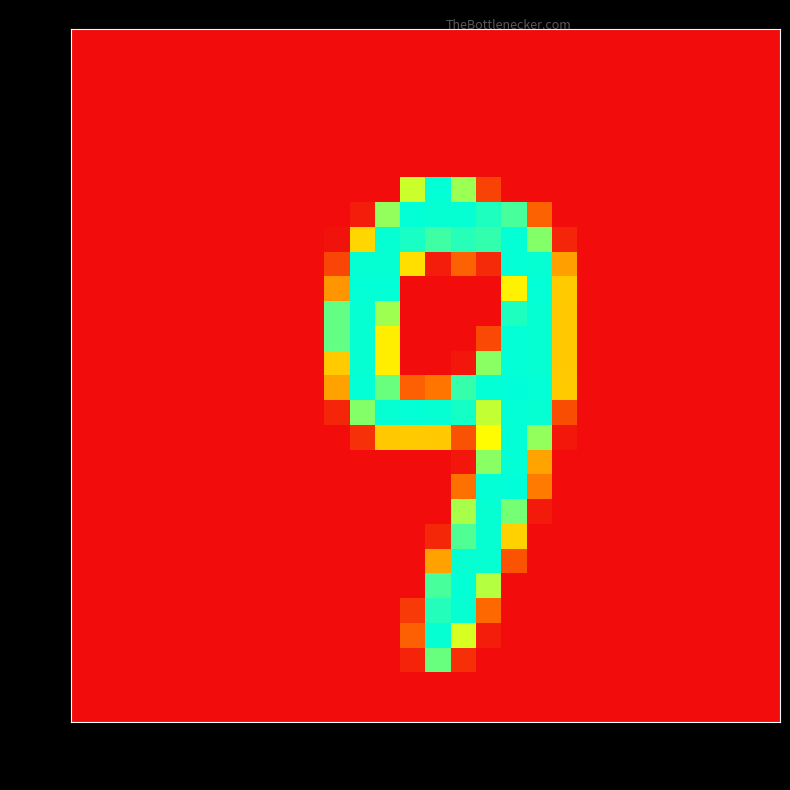

Reading left to right, extract all data points from this chart.

row_0: col_0=0	col_1=0	col_2=0	col_3=0	col_4=0	col_5=0	col_6=0	col_7=0	col_8=0	col_9=0	col_10=0	col_11=0	col_12=0	col_13=0	col_14=0	col_15=0	col_16=0	col_17=0	col_18=0	col_19=0	col_20=0	col_21=0	col_22=0	col_23=0	col_24=0	col_25=0	col_26=0	col_27=0
row_1: col_0=0	col_1=0	col_2=0	col_3=0	col_4=0	col_5=0	col_6=0	col_7=0	col_8=0	col_9=0	col_10=0	col_11=0	col_12=0	col_13=0	col_14=0	col_15=0	col_16=0	col_17=0	col_18=0	col_19=0	col_20=0	col_21=0	col_22=0	col_23=0	col_24=0	col_25=0	col_26=0	col_27=0
row_2: col_0=0	col_1=0	col_2=0	col_3=0	col_4=0	col_5=0	col_6=0	col_7=0	col_8=0	col_9=0	col_10=0	col_11=0	col_12=0	col_13=0	col_14=0	col_15=0	col_16=0	col_17=0	col_18=0	col_19=0	col_20=0	col_21=0	col_22=0	col_23=0	col_24=0	col_25=0	col_26=0	col_27=0
row_3: col_0=0	col_1=0	col_2=0	col_3=0	col_4=0	col_5=0	col_6=0	col_7=0	col_8=0	col_9=0	col_10=0	col_11=0	col_12=0	col_13=0	col_14=0	col_15=0	col_16=0	col_17=0	col_18=0	col_19=0	col_20=0	col_21=0	col_22=0	col_23=0	col_24=0	col_25=0	col_26=0	col_27=0
row_4: col_0=0	col_1=0	col_2=0	col_3=0	col_4=0	col_5=0	col_6=0	col_7=0	col_8=0	col_9=0	col_10=0	col_11=0	col_12=0	col_13=0	col_14=0	col_15=0	col_16=0	col_17=0	col_18=0	col_19=0	col_20=0	col_21=0	col_22=0	col_23=0	col_24=0	col_25=0	col_26=0	col_27=0
row_5: col_0=0	col_1=0	col_2=0	col_3=0	col_4=0	col_5=0	col_6=0	col_7=0	col_8=0	col_9=0	col_10=0	col_11=0	col_12=0	col_13=0	col_14=0	col_15=0	col_16=0	col_17=0	col_18=0	col_19=0	col_20=0	col_21=0	col_22=0	col_23=0	col_24=0	col_25=0	col_26=0	col_27=0
row_6: col_0=0	col_1=0	col_2=0	col_3=0	col_4=0	col_5=0	col_6=0	col_7=0	col_8=0	col_9=0	col_10=0	col_11=0	col_12=0	col_13=187	col_14=254	col_15=203	col_16=45	col_17=0	col_18=0	col_19=0	col_20=0	col_21=0	col_22=0	col_23=0	col_24=0	col_25=0	col_26=0	col_27=0
row_7: col_0=0	col_1=0	col_2=0	col_3=0	col_4=0	col_5=0	col_6=0	col_7=0	col_8=0	col_9=0	col_10=0	col_11=13	col_12=206	col_13=254	col_14=253	col_15=253	col_16=245	col_17=231	col_18=71	col_19=0	col_20=0	col_21=0	col_22=0	col_23=0	col_24=0	col_25=0	col_26=0	col_27=0
row_8: col_0=0	col_1=0	col_2=0	col_3=0	col_4=0	col_5=0	col_6=0	col_7=0	col_8=0	col_9=0	col_10=5	col_11=145	col_12=253	col_13=247	col_14=234	col_15=242	col_16=238	col_17=254	col_18=211	col_19=21	col_20=0	col_21=0	col_22=0	col_23=0	col_24=0	col_25=0	col_26=0	col_27=0
row_9: col_0=0	col_1=0	col_2=0	col_3=0	col_4=0	col_5=0	col_6=0	col_7=0	col_8=0	col_9=0	col_10=47	col_11=253	col_12=253	col_13=151	col_14=13	col_15=71	col_16=25	col_17=254	col_18=253	col_19=113	col_20=0	col_21=0	col_22=0	col_23=0	col_24=0	col_25=0	col_26=0	col_27=0
row_10: col_0=0	col_1=0	col_2=0	col_3=0	col_4=0	col_5=0	col_6=0	col_7=0	col_8=0	col_9=0	col_10=106	col_11=254	col_12=254	col_13=0	col_14=0	col_15=0	col_16=0	col_17=162	col_18=254	col_19=138	col_20=0	col_21=0	col_22=0	col_23=0	col_24=0	col_25=0	col_26=0	col_27=0
row_11: col_0=0	col_1=0	col_2=0	col_3=0	col_4=0	col_5=0	col_6=0	col_7=0	col_8=0	col_9=0	col_10=222	col_11=253	col_12=202	col_13=0	col_14=0	col_15=0	col_16=0	col_17=245	col_18=253	col_19=137	col_20=0	col_21=0	col_22=0	col_23=0	col_24=0	col_25=0	col_26=0	col_27=0
row_12: col_0=0	col_1=0	col_2=0	col_3=0	col_4=0	col_5=0	col_6=0	col_7=0	col_8=0	col_9=0	col_10=222	col_11=253	col_12=160	col_13=0	col_14=0	col_15=0	col_16=51	col_17=254	col_18=253	col_19=137	col_20=0	col_21=0	col_22=0	col_23=0	col_24=0	col_25=0	col_26=0	col_27=0
row_13: col_0=0	col_1=0	col_2=0	col_3=0	col_4=0	col_5=0	col_6=0	col_7=0	col_8=0	col_9=0	col_10=138	col_11=253	col_12=160	col_13=0	col_14=0	col_15=9	col_16=209	col_17=254	col_18=253	col_19=137	col_20=0	col_21=0	col_22=0	col_23=0	col_24=0	col_25=0	col_26=0	col_27=0
row_14: col_0=0	col_1=0	col_2=0	col_3=0	col_4=0	col_5=0	col_6=0	col_7=0	col_8=0	col_9=0	col_10=114	col_11=254	col_12=220	col_13=70	col_14=87	col_15=237	col_16=254	col_17=255	col_18=254	col_19=138	col_20=0	col_21=0	col_22=0	col_23=0	col_24=0	col_25=0	col_26=0	col_27=0
row_15: col_0=0	col_1=0	col_2=0	col_3=0	col_4=0	col_5=0	col_6=0	col_7=0	col_8=0	col_9=0	col_10=21	col_11=211	col_12=253	col_13=254	col_14=253	col_15=248	col_16=190	col_17=254	col_18=253	col_19=54	col_20=0	col_21=0	col_22=0	col_23=0	col_24=0	col_25=0	col_26=0	col_27=0
row_16: col_0=0	col_1=0	col_2=0	col_3=0	col_4=0	col_5=0	col_6=0	col_7=0	col_8=0	col_9=0	col_10=0	col_11=30	col_12=137	col_13=138	col_14=137	col_15=58	col_16=168	col_17=254	col_18=206	col_19=9	col_20=0	col_21=0	col_22=0	col_23=0	col_24=0	col_25=0	col_26=0	col_27=0
row_17: col_0=0	col_1=0	col_2=0	col_3=0	col_4=0	col_5=0	col_6=0	col_7=0	col_8=0	col_9=0	col_10=0	col_11=0	col_12=0	col_13=0	col_14=0	col_15=9	col_16=209	col_17=254	col_18=115	col_19=0	col_20=0	col_21=0	col_22=0	col_23=0	col_24=0	col_25=0	col_26=0	col_27=0
row_18: col_0=0	col_1=0	col_2=0	col_3=0	col_4=0	col_5=0	col_6=0	col_7=0	col_8=0	col_9=0	col_10=0	col_11=0	col_12=0	col_13=0	col_14=0	col_15=83	col_16=254	col_17=255	col_18=90	col_19=0	col_20=0	col_21=0	col_22=0	col_23=0	col_24=0	col_25=0	col_26=0	col_27=0
row_19: col_0=0	col_1=0	col_2=0	col_3=0	col_4=0	col_5=0	col_6=0	col_7=0	col_8=0	col_9=0	col_10=0	col_11=0	col_12=0	col_13=0	col_14=0	col_15=199	col_16=253	col_17=216	col_18=11	col_19=0	col_20=0	col_21=0	col_22=0	col_23=0	col_24=0	col_25=0	col_26=0	col_27=0
row_20: col_0=0	col_1=0	col_2=0	col_3=0	col_4=0	col_5=0	col_6=0	col_7=0	col_8=0	col_9=0	col_10=0	col_11=0	col_12=0	col_13=0	col_14=22	col_15=228	col_16=253	col_17=142	col_18=0	col_19=0	col_20=0	col_21=0	col_22=0	col_23=0	col_24=0	col_25=0	col_26=0	col_27=0
row_21: col_0=0	col_1=0	col_2=0	col_3=0	col_4=0	col_5=0	col_6=0	col_7=0	col_8=0	col_9=0	col_10=0	col_11=0	col_12=0	col_13=0	col_14=114	col_15=253	col_16=253	col_17=59	col_18=0	col_19=0	col_20=0	col_21=0	col_22=0	col_23=0	col_24=0	col_25=0	col_26=0	col_27=0
row_22: col_0=0	col_1=0	col_2=0	col_3=0	col_4=0	col_5=0	col_6=0	col_7=0	col_8=0	col_9=0	col_10=0	col_11=0	col_12=0	col_13=0	col_14=231	col_15=254	col_16=195	col_17=0	col_18=0	col_19=0	col_20=0	col_21=0	col_22=0	col_23=0	col_24=0	col_25=0	col_26=0	col_27=0
row_23: col_0=0	col_1=0	col_2=0	col_3=0	col_4=0	col_5=0	col_6=0	col_7=0	col_8=0	col_9=0	col_10=0	col_11=0	col_12=0	col_13=38	col_14=243	col_15=253	col_16=77	col_17=0	col_18=0	col_19=0	col_20=0	col_21=0	col_22=0	col_23=0	col_24=0	col_25=0	col_26=0	col_27=0
row_24: col_0=0	col_1=0	col_2=0	col_3=0	col_4=0	col_5=0	col_6=0	col_7=0	col_8=0	col_9=0	col_10=0	col_11=0	col_12=0	col_13=70	col_14=253	col_15=183	col_16=13	col_17=0	col_18=0	col_19=0	col_20=0	col_21=0	col_22=0	col_23=0	col_24=0	col_25=0	col_26=0	col_27=0
row_25: col_0=0	col_1=0	col_2=0	col_3=0	col_4=0	col_5=0	col_6=0	col_7=0	col_8=0	col_9=0	col_10=0	col_11=0	col_12=0	col_13=19	col_14=220	col_15=29	col_16=0	col_17=0	col_18=0	col_19=0	col_20=0	col_21=0	col_22=0	col_23=0	col_24=0	col_25=0	col_26=0	col_27=0
row_26: col_0=0	col_1=0	col_2=0	col_3=0	col_4=0	col_5=0	col_6=0	col_7=0	col_8=0	col_9=0	col_10=0	col_11=0	col_12=0	col_13=0	col_14=0	col_15=0	col_16=0	col_17=0	col_18=0	col_19=0	col_20=0	col_21=0	col_22=0	col_23=0	col_24=0	col_25=0	col_26=0	col_27=0
row_27: col_0=0	col_1=0	col_2=0	col_3=0	col_4=0	col_5=0	col_6=0	col_7=0	col_8=0	col_9=0	col_10=0	col_11=0	col_12=0	col_13=0	col_14=0	col_15=0	col_16=0	col_17=0	col_18=0	col_19=0	col_20=0	col_21=0	col_22=0	col_23=0	col_24=0	col_25=0	col_26=0	col_27=0